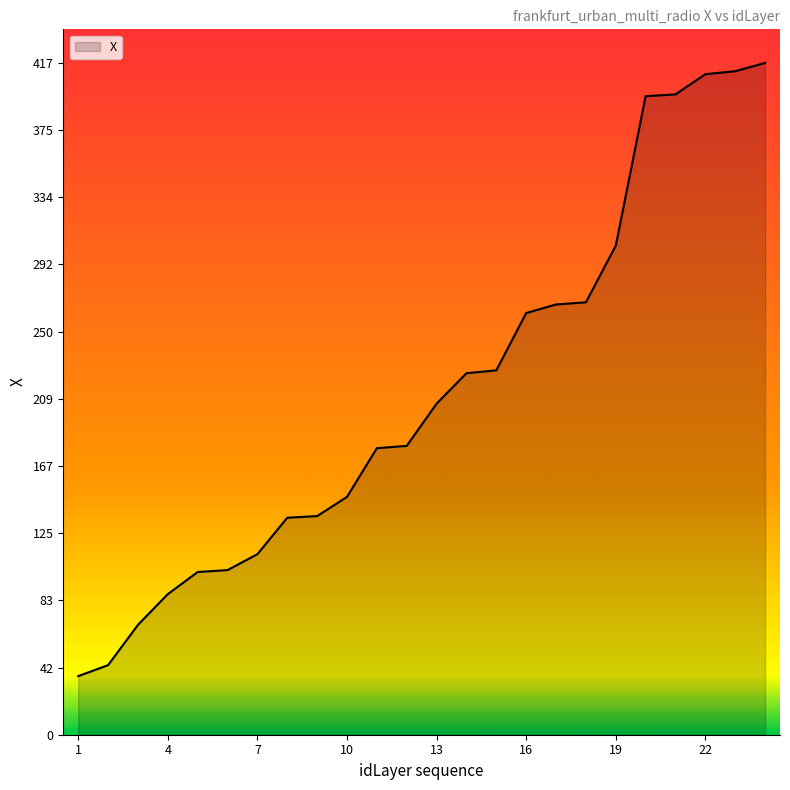

What is the minimum value shown in the chart?

36.4